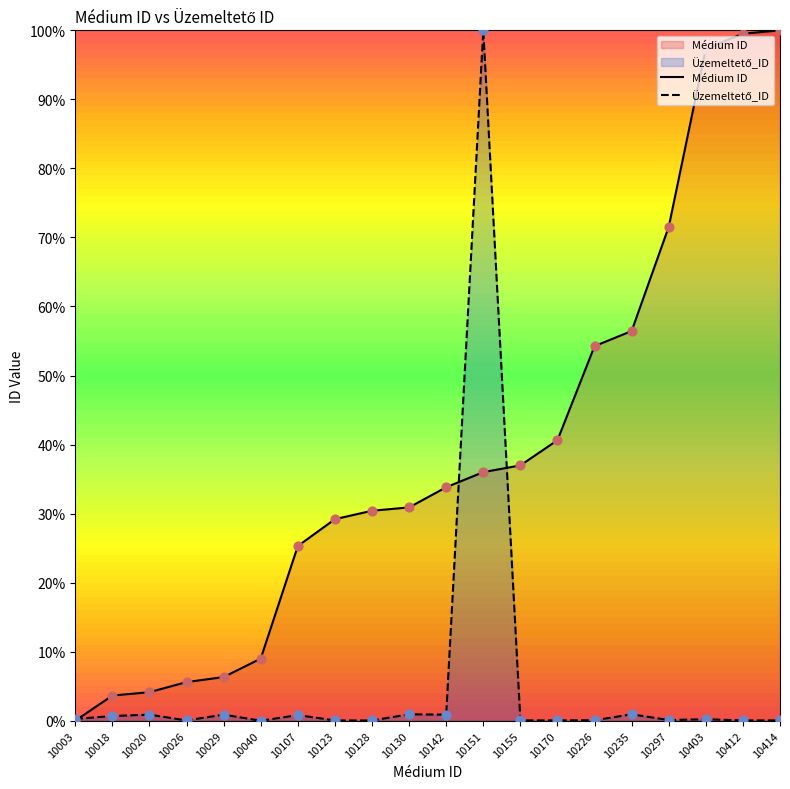

Which series has the largest Y range (max minus min)?

Médium ID